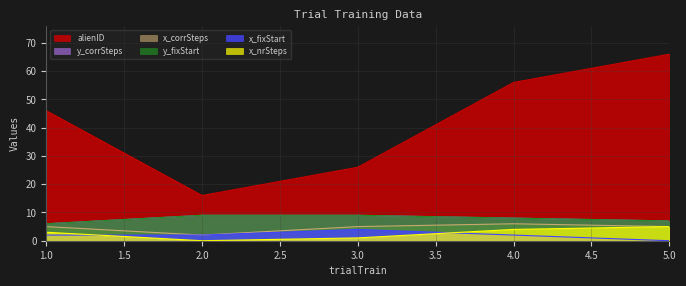

Does the chart have visible grid lines?

Yes